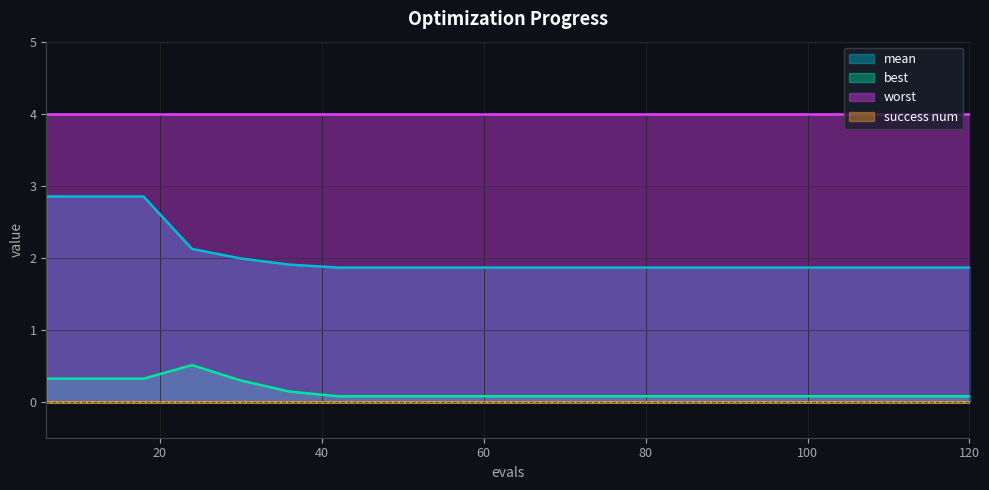

True or false: worst and mean intersect in this chart.

False